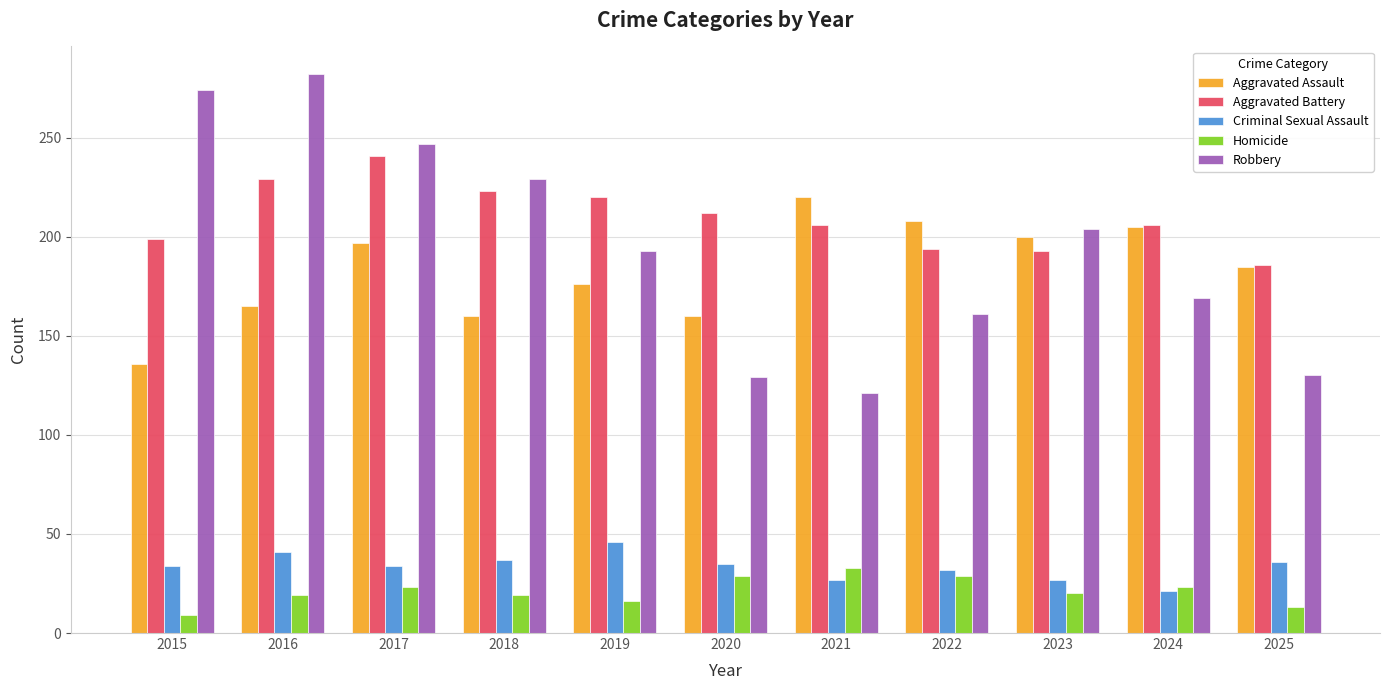

Is the value of Robbery at 2019 greater than the value of Aggravated Assault at 2025?

Yes